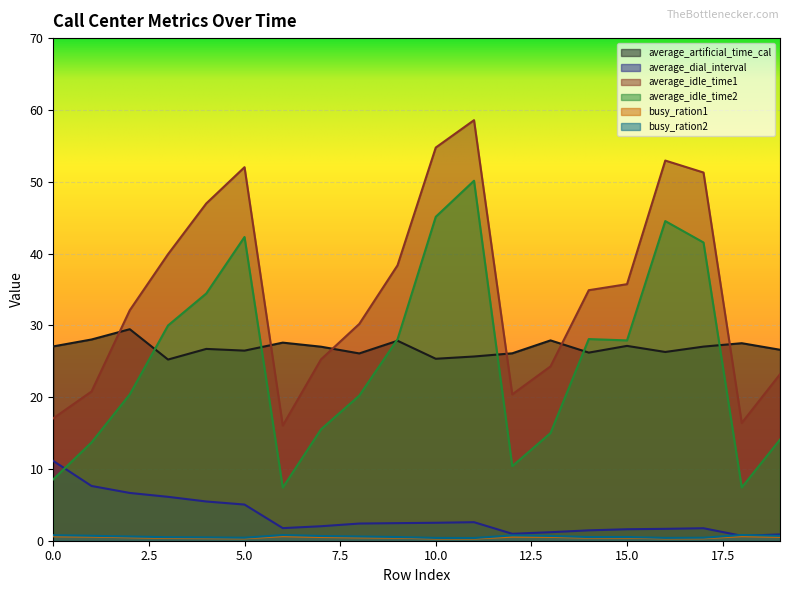

True or false: average_idle_time1 and average_idle_time2 cross at least once.

False